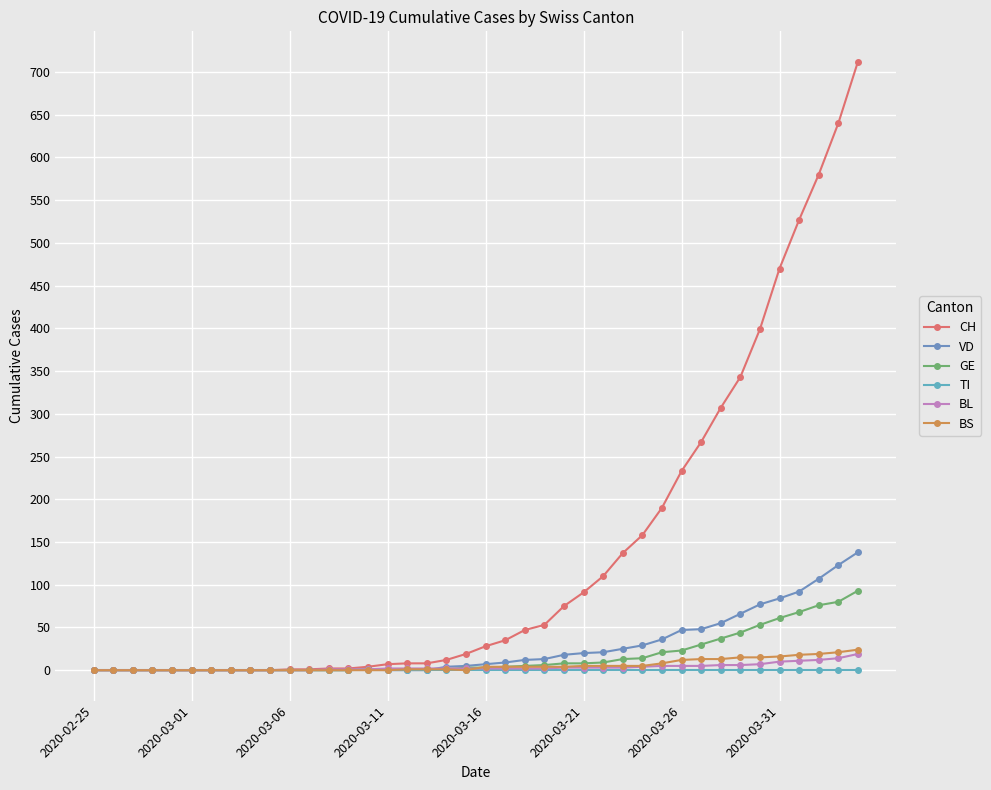

Count the number of categories in the chart.

40